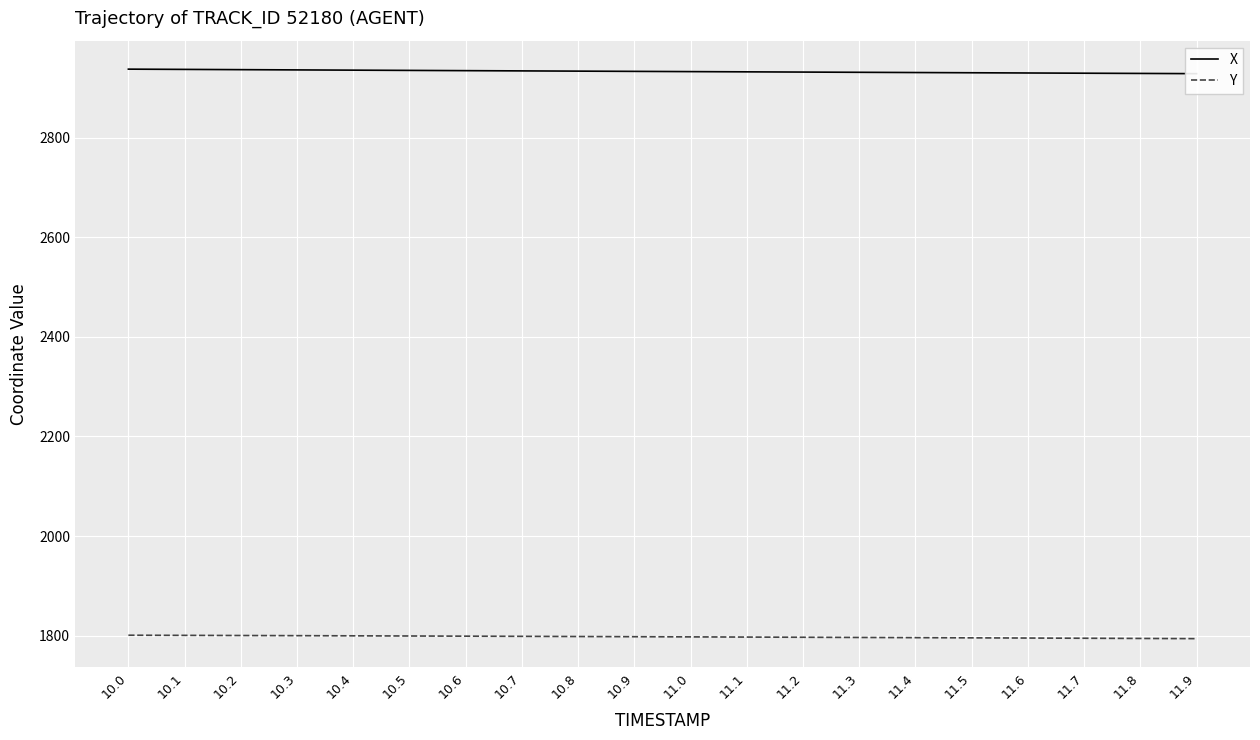

The value of Y at 11.3 is 1796.2. True or false?

True